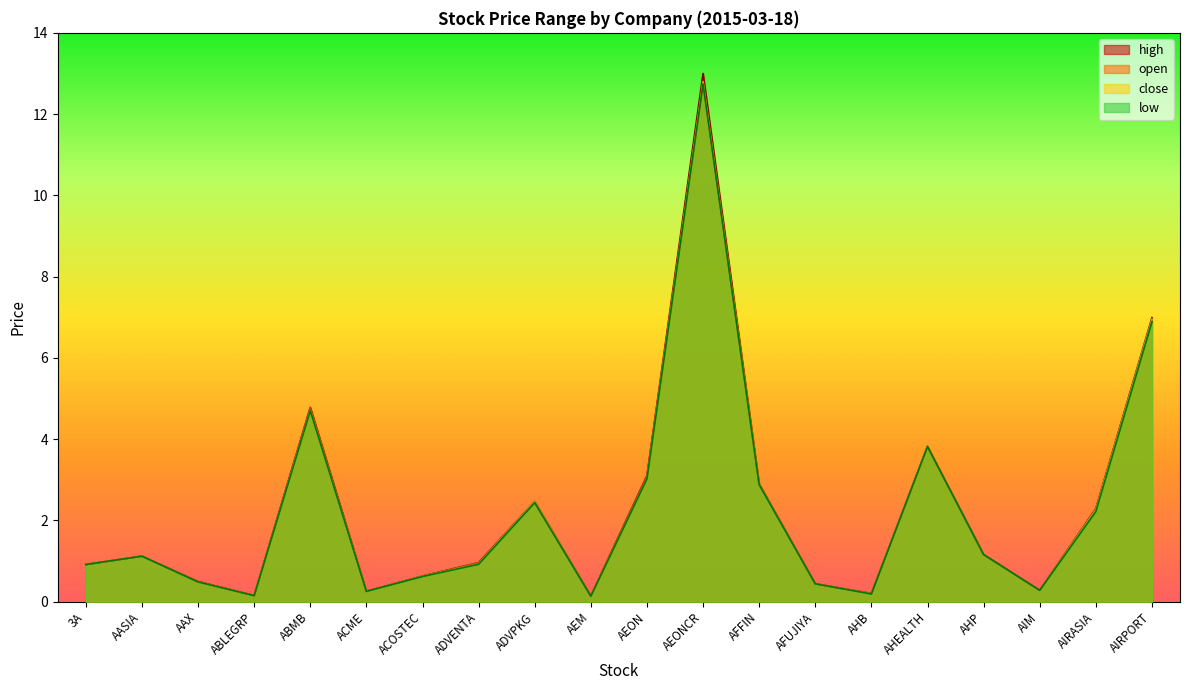

What is the lowest value of the open series?

0.1